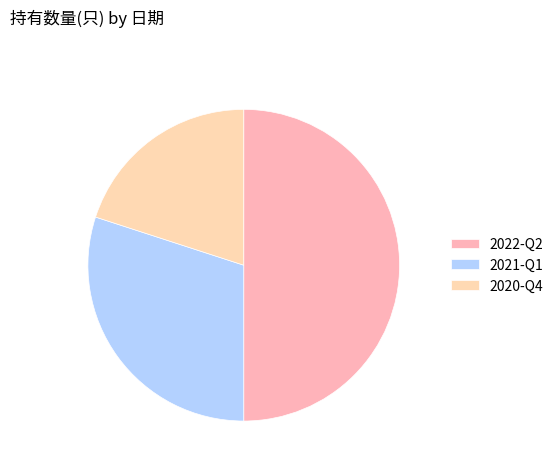

What is the largest slice in the pie chart?

2022-Q2